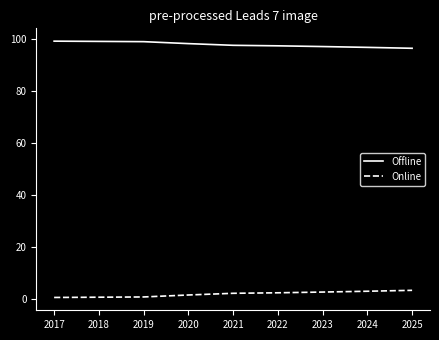

Is the value of Online at 2020 greater than the value of Offline at 2022?

No